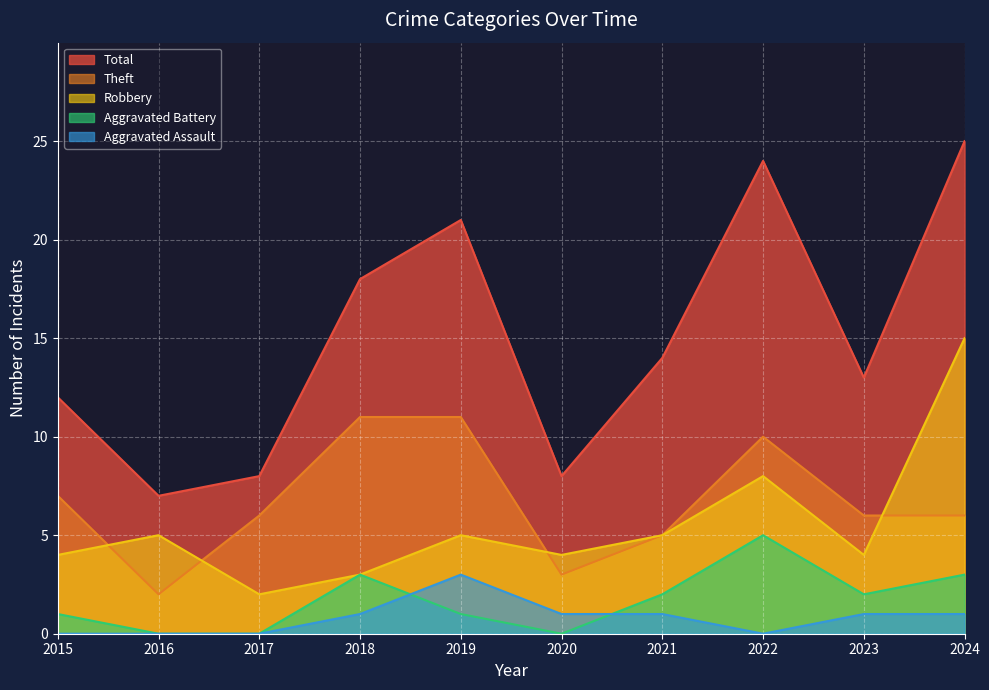

In Total, how many points are higher than both neighbors (excluding endpoints)?

2